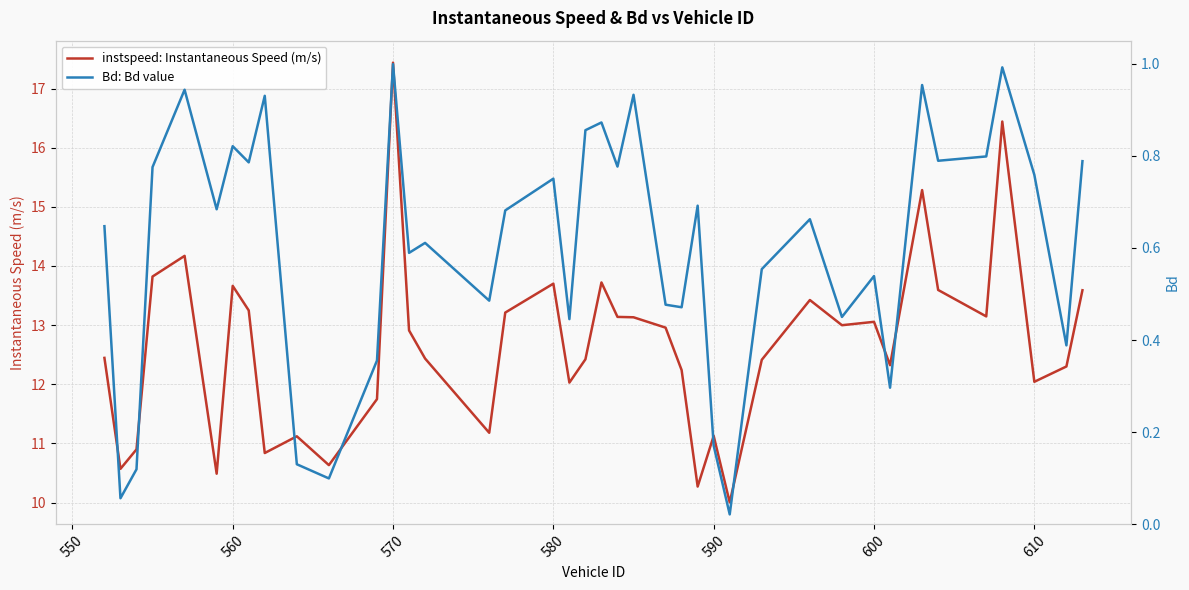

Is it true that instspeed: Instantaneous Speed (m/s) equals 6.9 at 560?

False